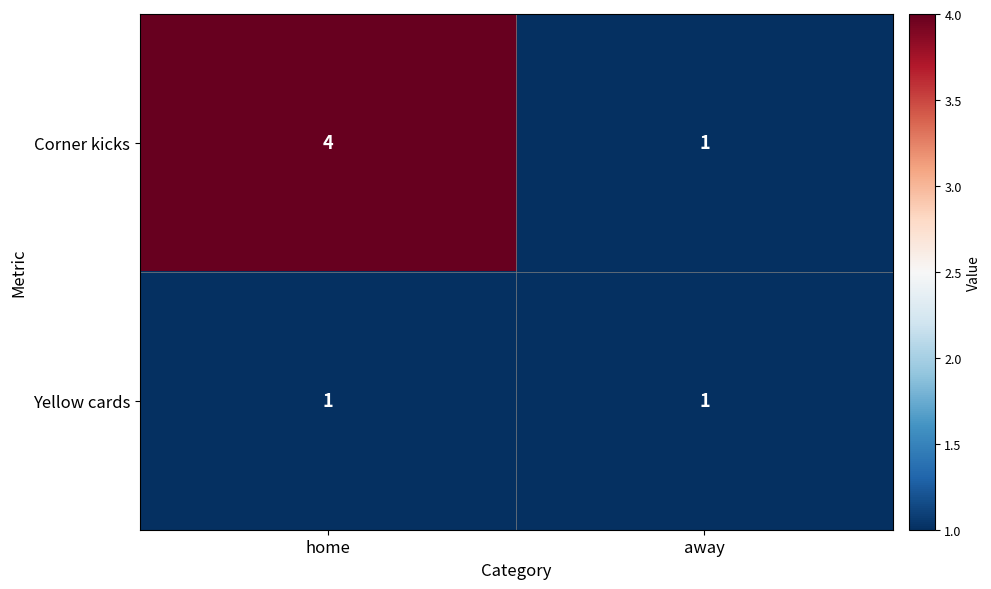

List the series in order of their overall mean, highest first.

Corner kicks, Yellow cards